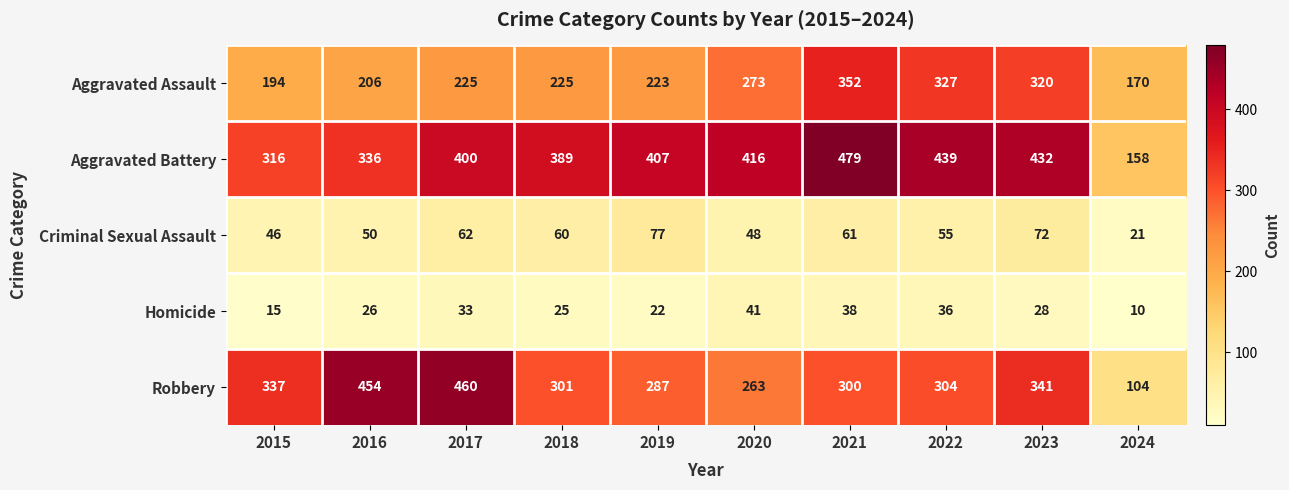

What is the difference between the Criminal Sexual Assault values at 2018 and 2023?

12